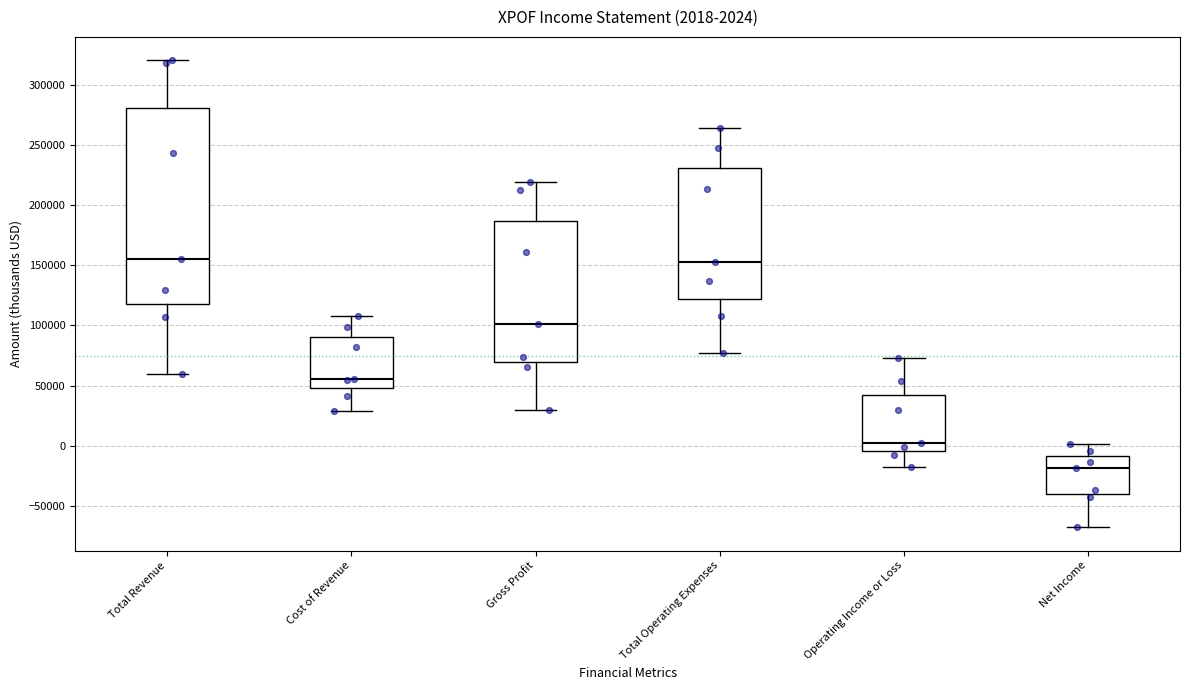

Which box is the tallest, from its lower edge to its upper edge?

Total Revenue